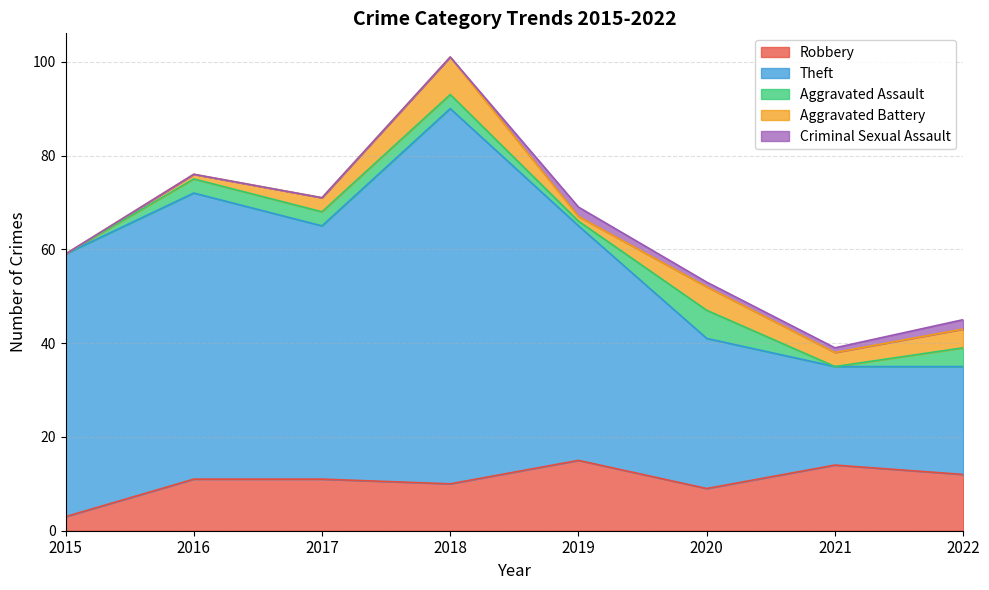

At which label is Theft closest to 50?

2019